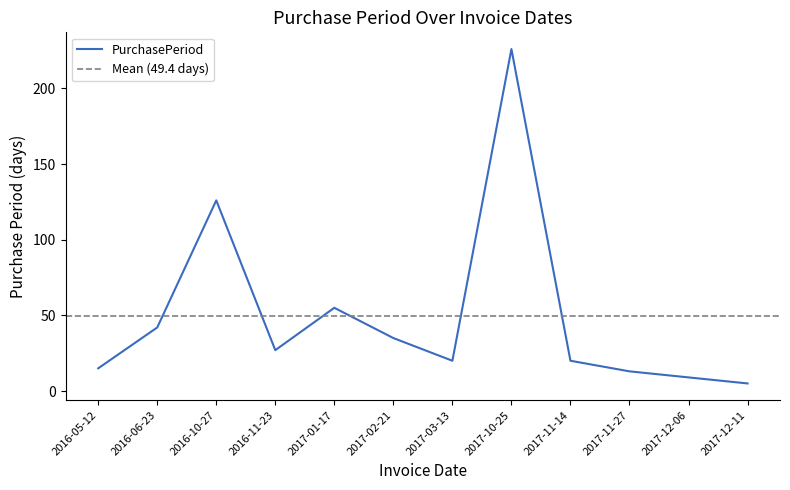

Rank the categories by value from lowest to highest.

2017-12-11, 2017-12-06, 2017-11-27, 2016-05-12, 2017-03-13, 2017-11-14, 2016-11-23, 2017-02-21, 2016-06-23, 2017-01-17, 2016-10-27, 2017-10-25